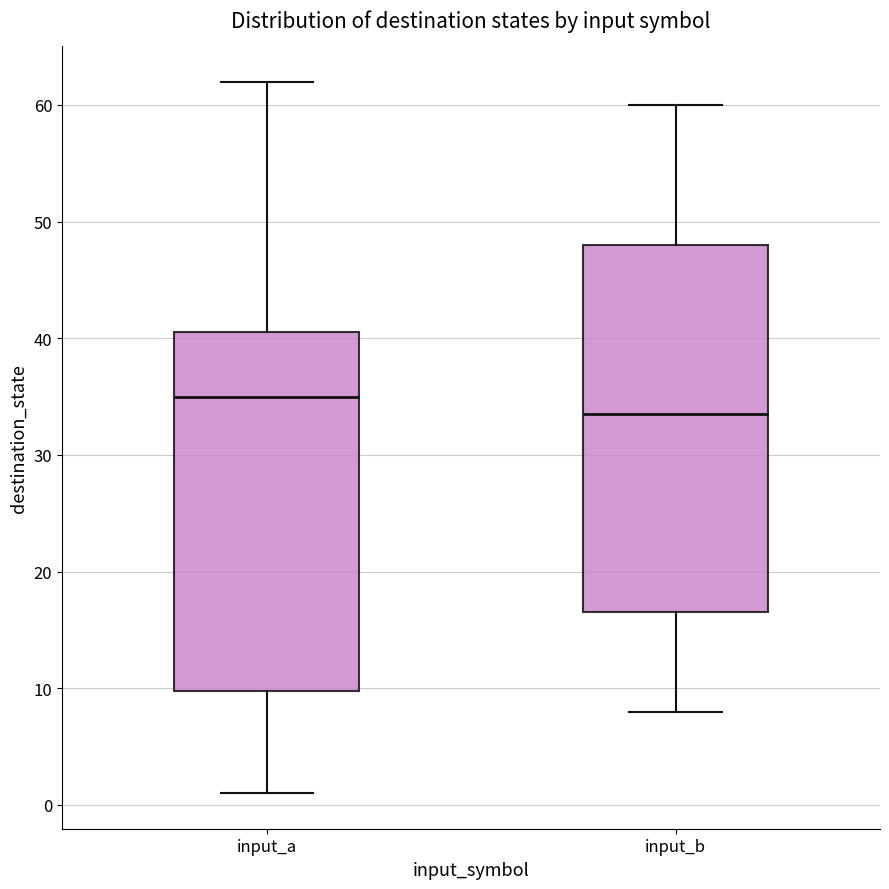

Which box's median line is the lowest?

input_b